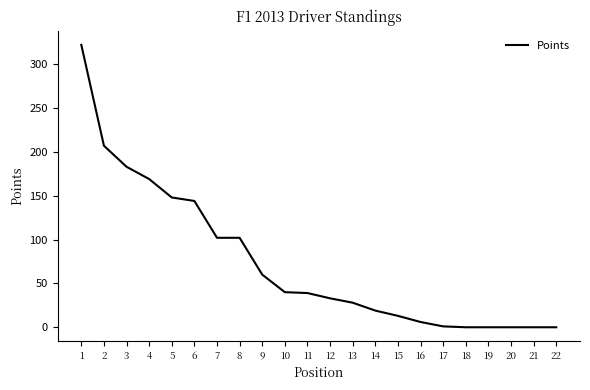

Where is the data nearest to the value 161?

4